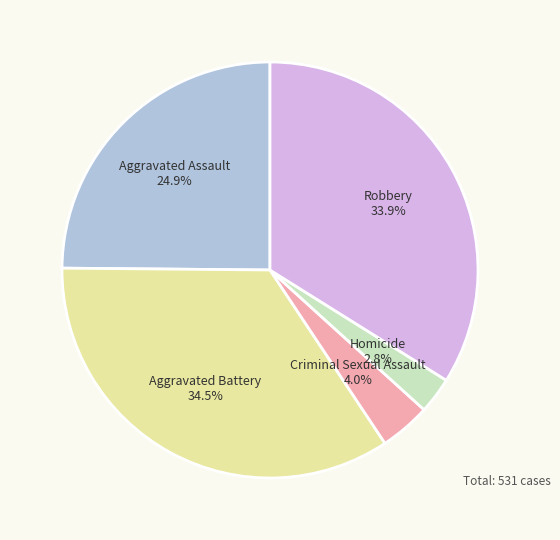

Count the number of slices in the pie.

5